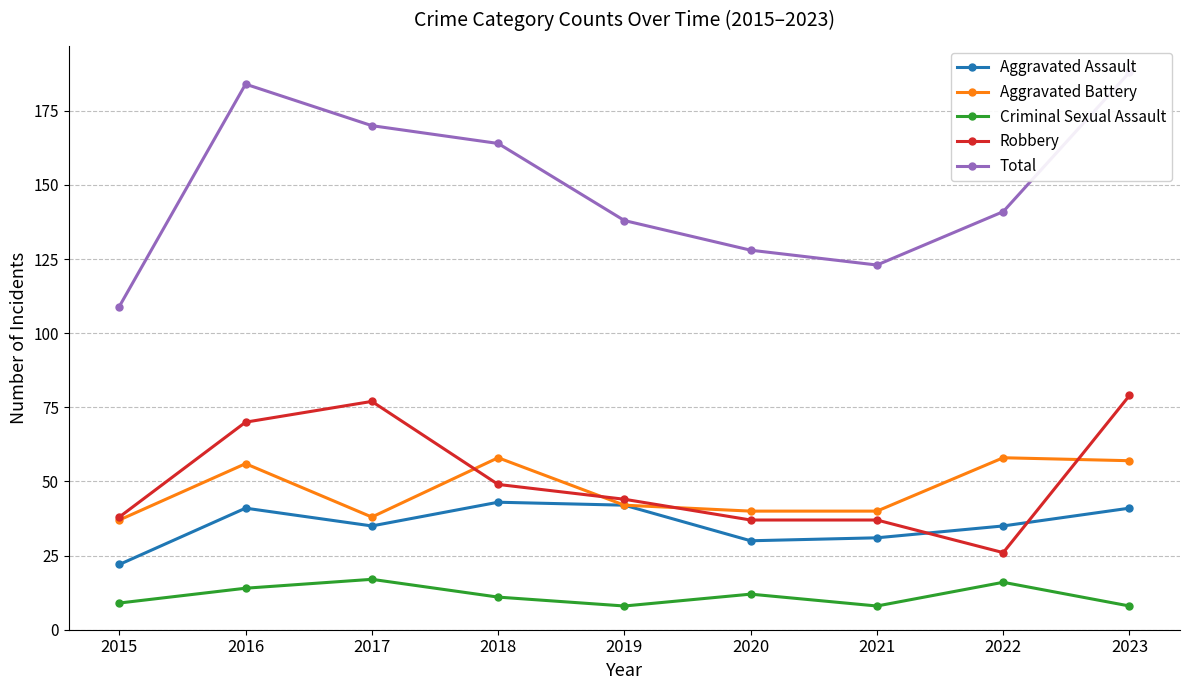

Which series has the largest total across all categories?

Total